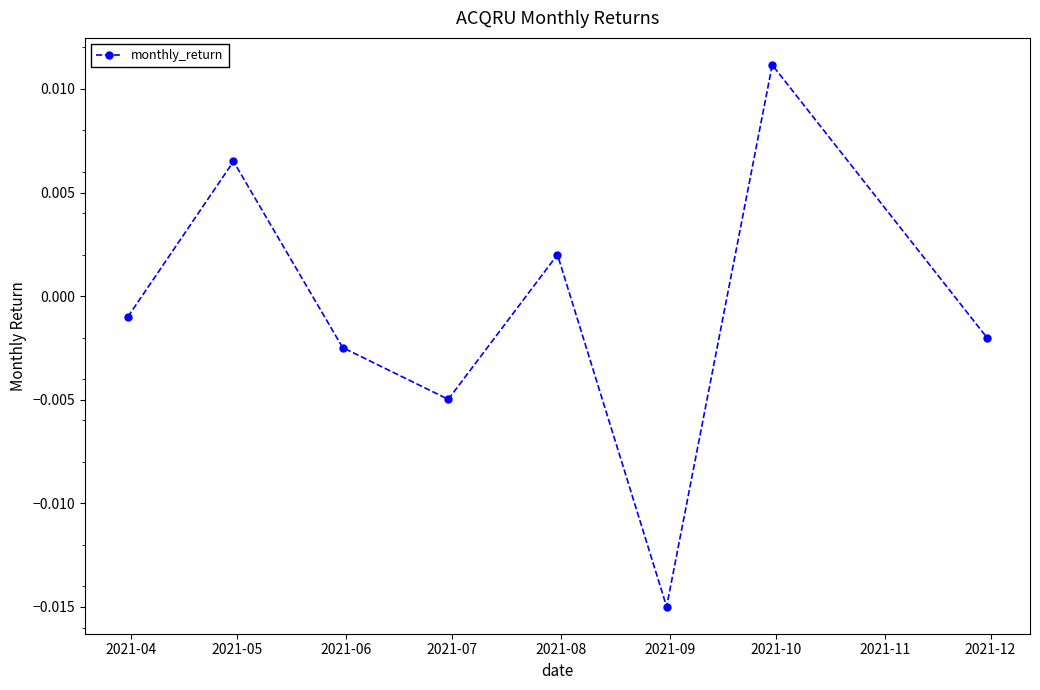

How many positive values are there?

3